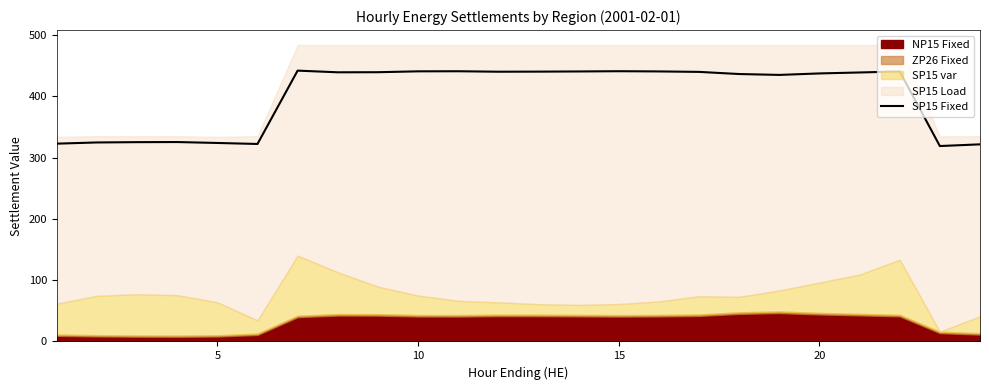

The SP15 Fixed series shows 441.2 at 15. True or false?

True